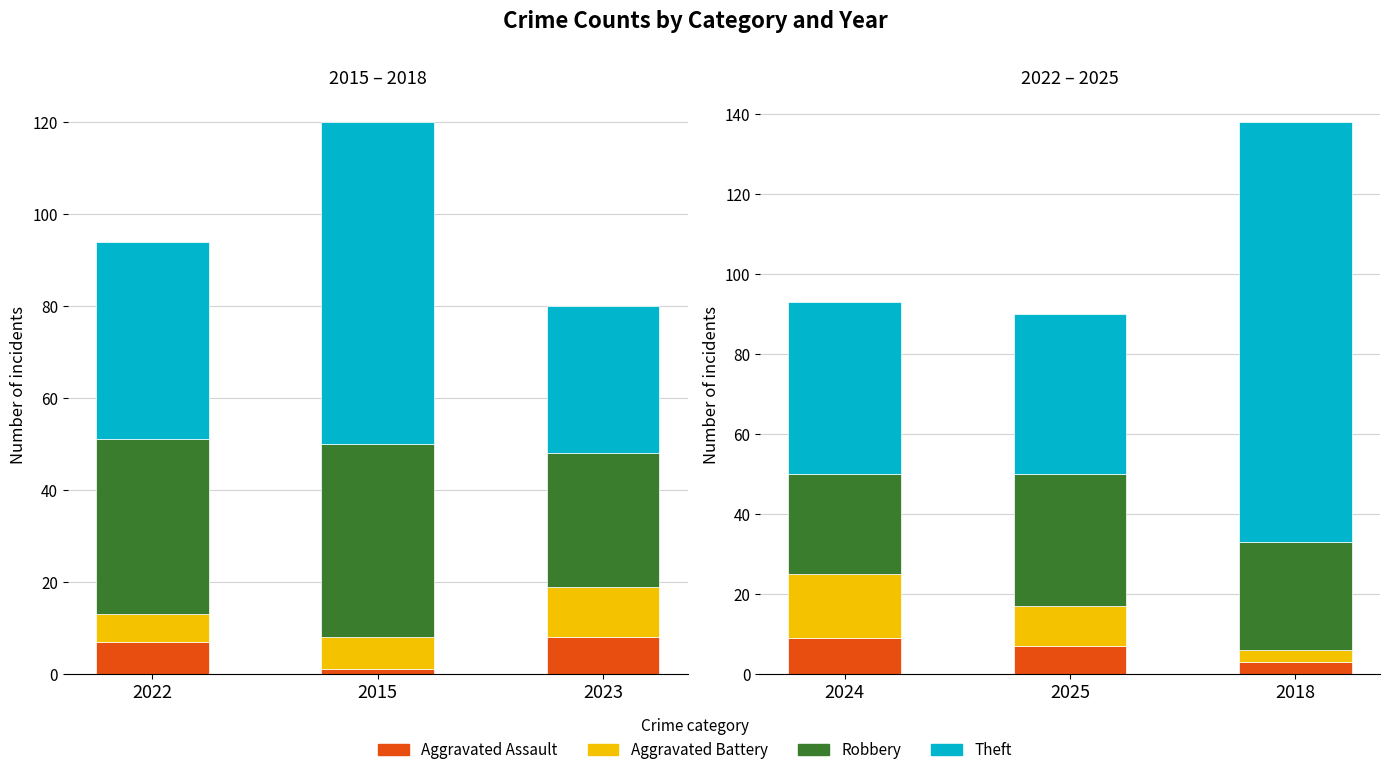

How many bars are there in each group?

4